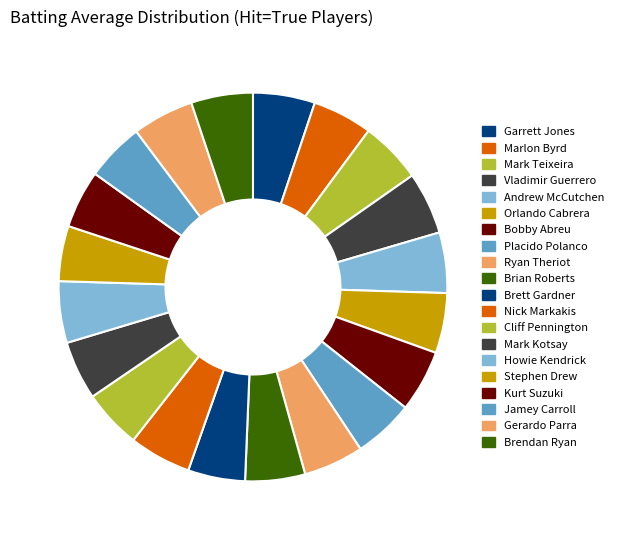

How much of the chart is everything except Mark Kotsay?

95.1%